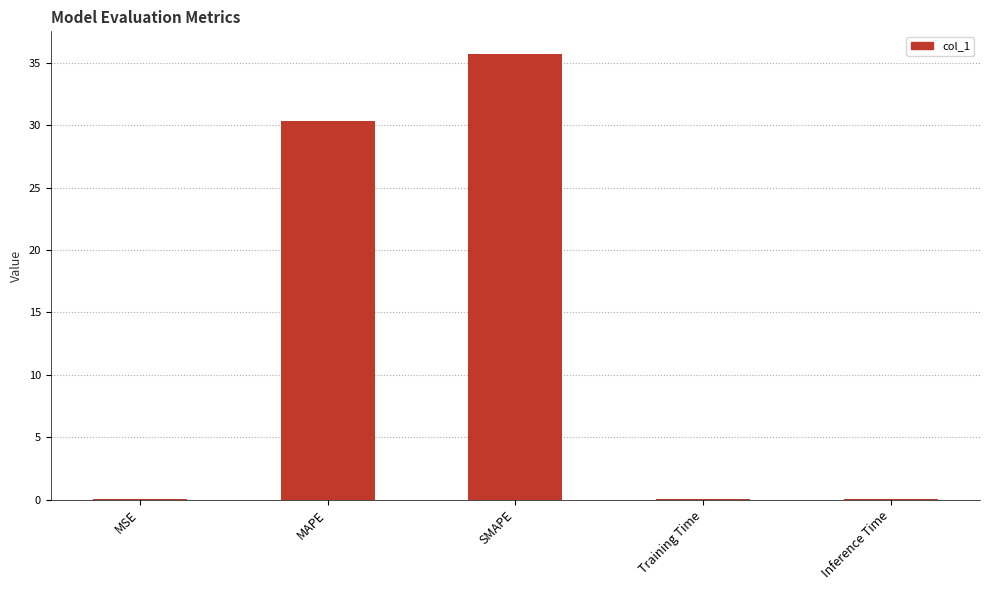

Where is the data nearest to the value 17?

MAPE